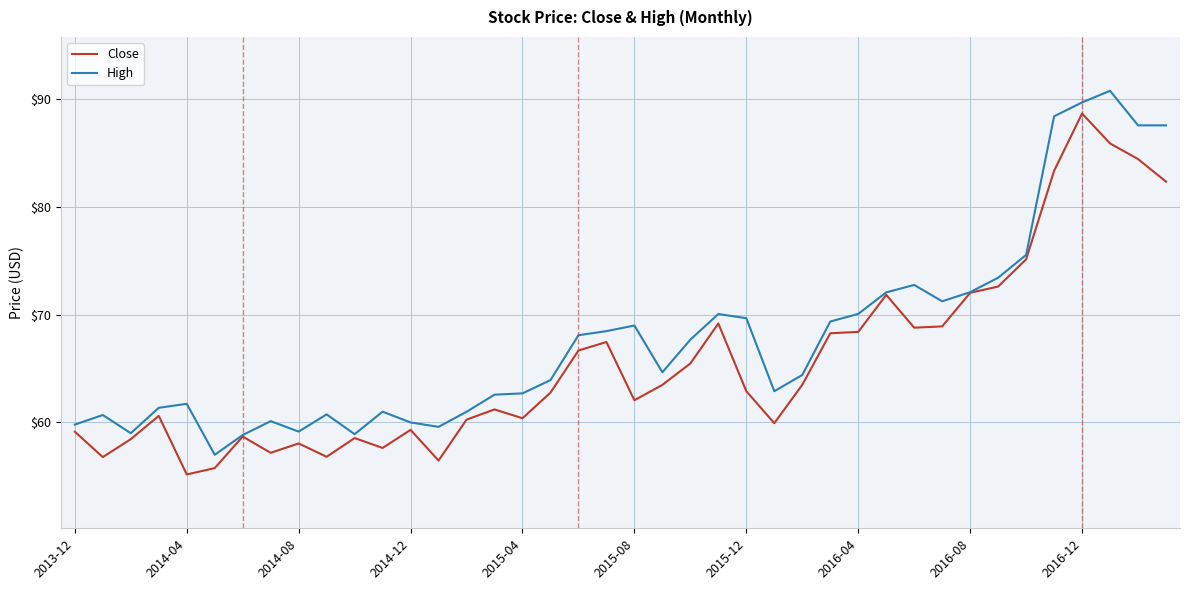

What is the minimum value shown in the chart?

55.2